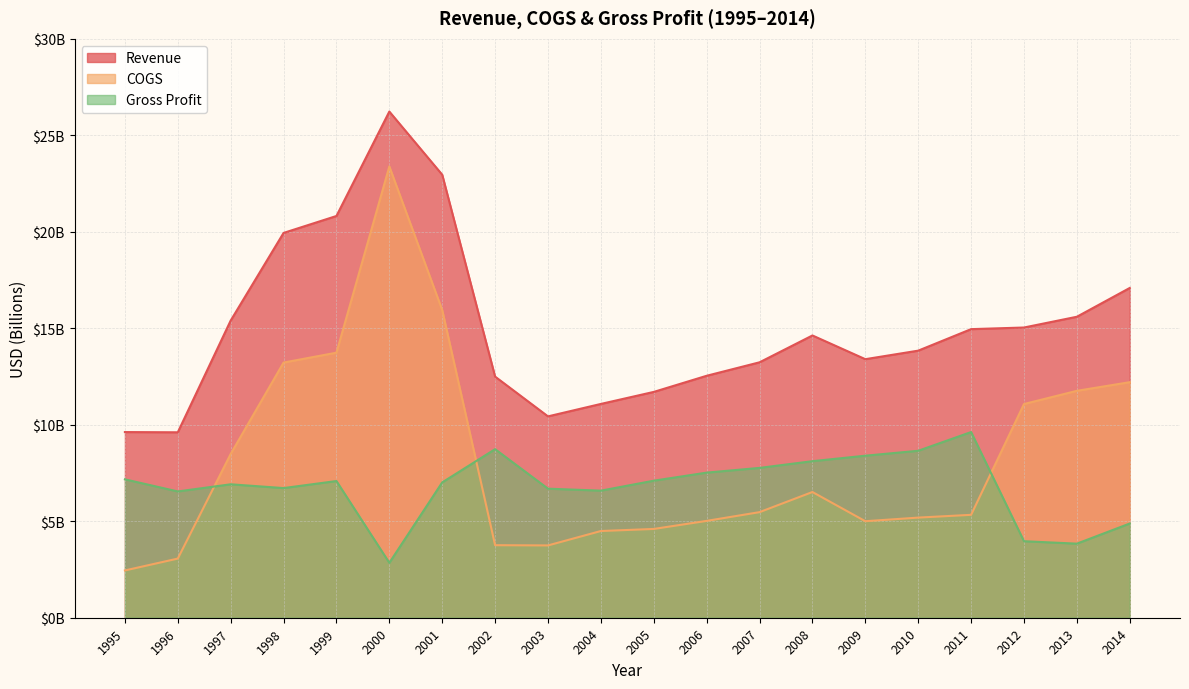

Is the value of Revenue at 1998 greater than the value of COGS at 1999?

Yes